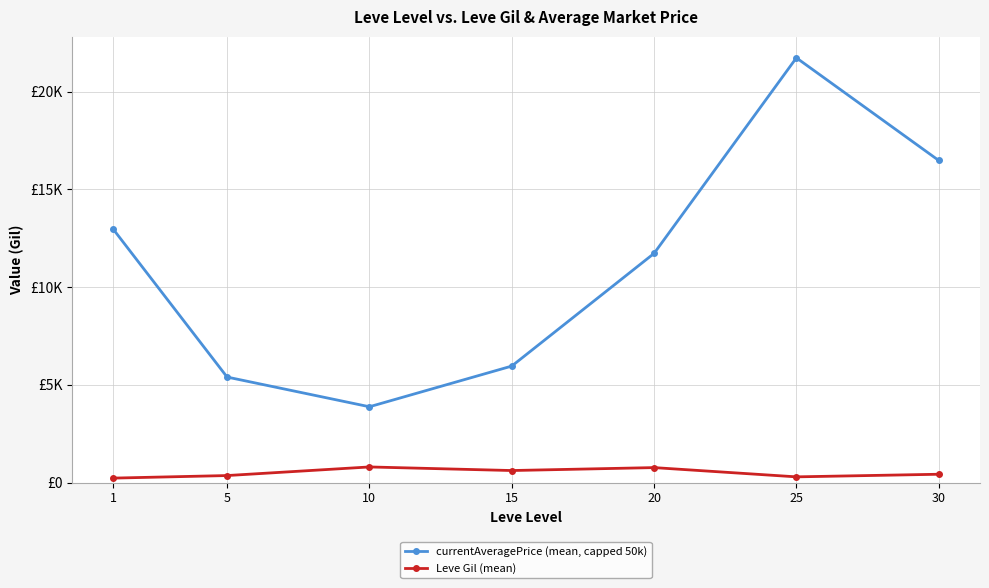

What are all the series names shown in the legend?

currentAveragePrice (mean, capped 50k), Leve Gil (mean)